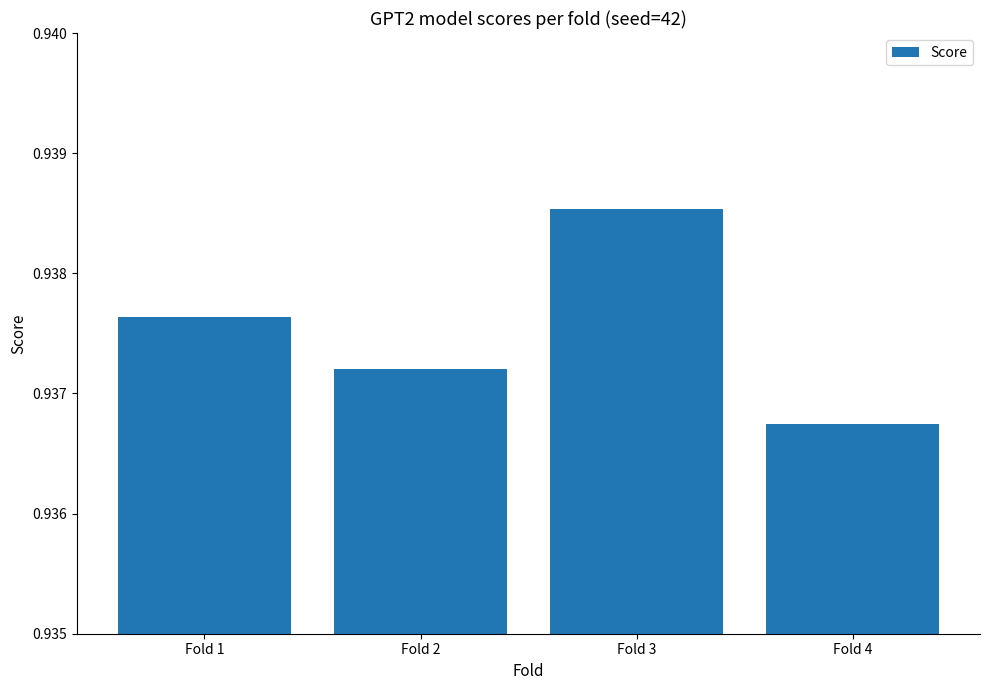

List the labels in order of value, smallest first.

Fold 4, Fold 2, Fold 1, Fold 3